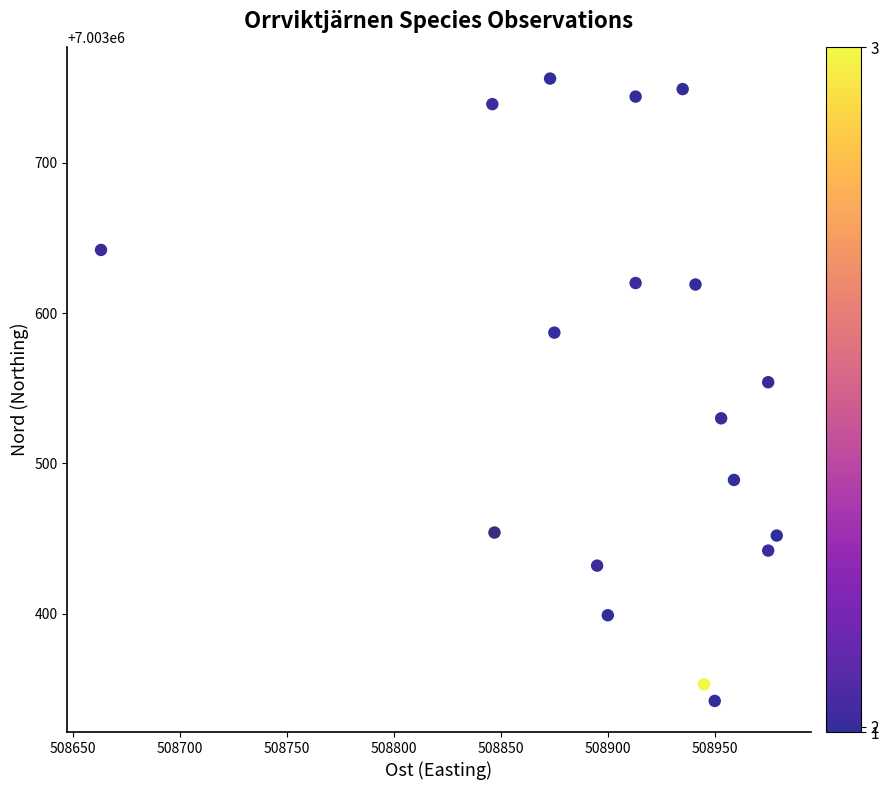

What Y value in the scatter plot is closest to 7003549?

7003554